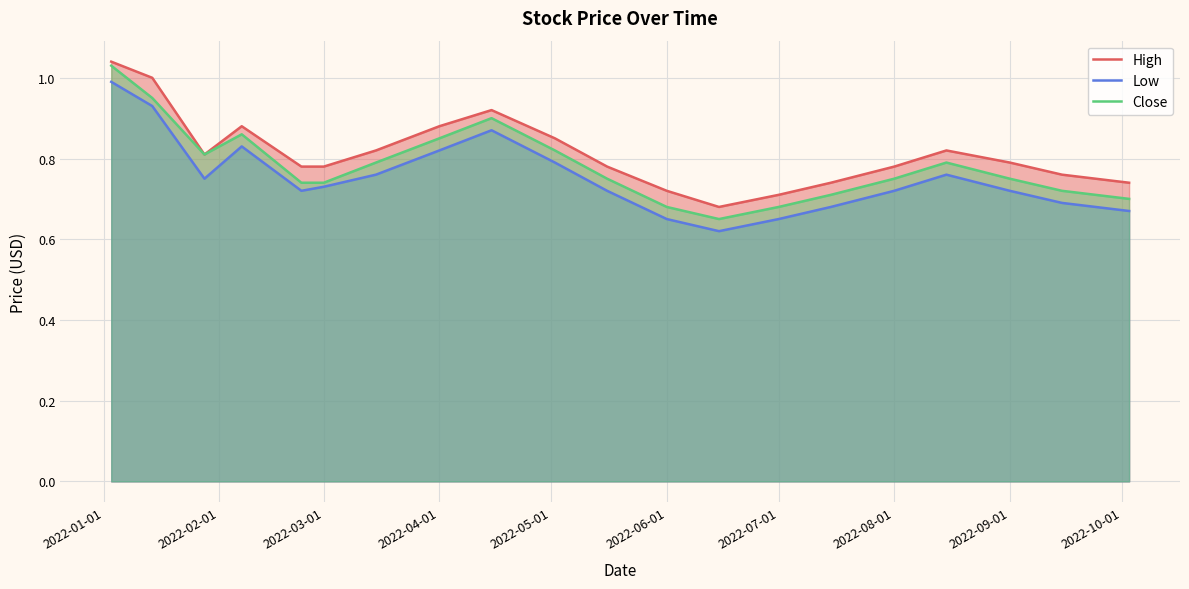

True or false: Low and High cross at least once.

False